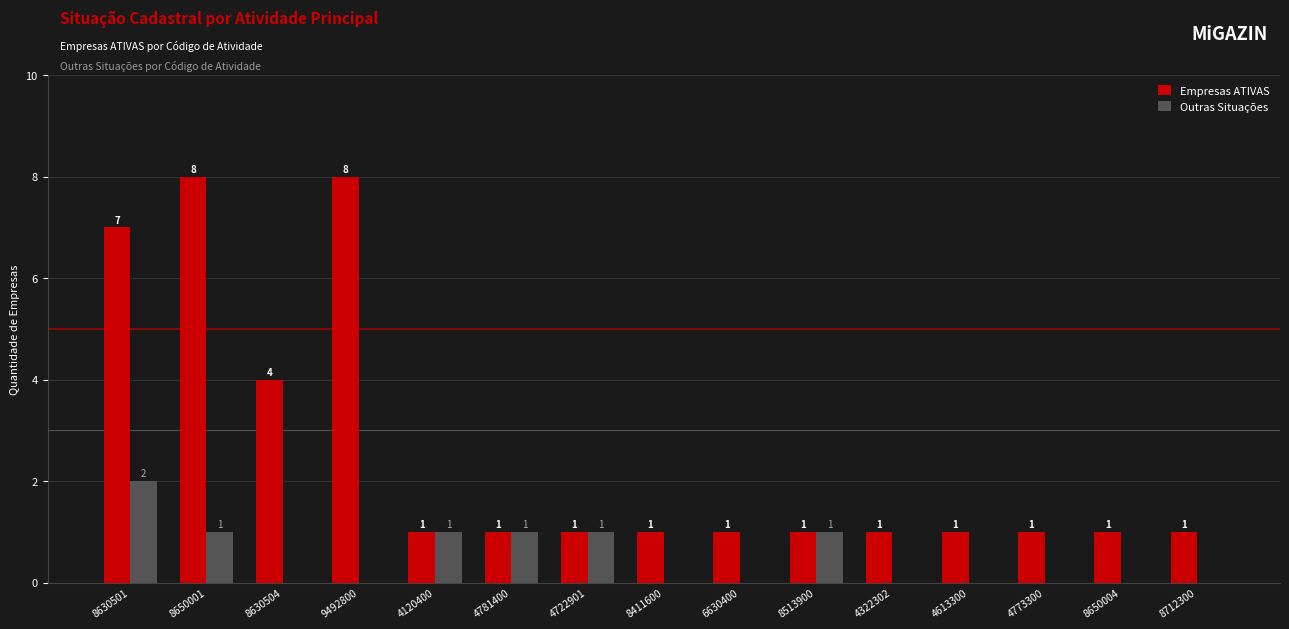

Are the bars horizontal?

No